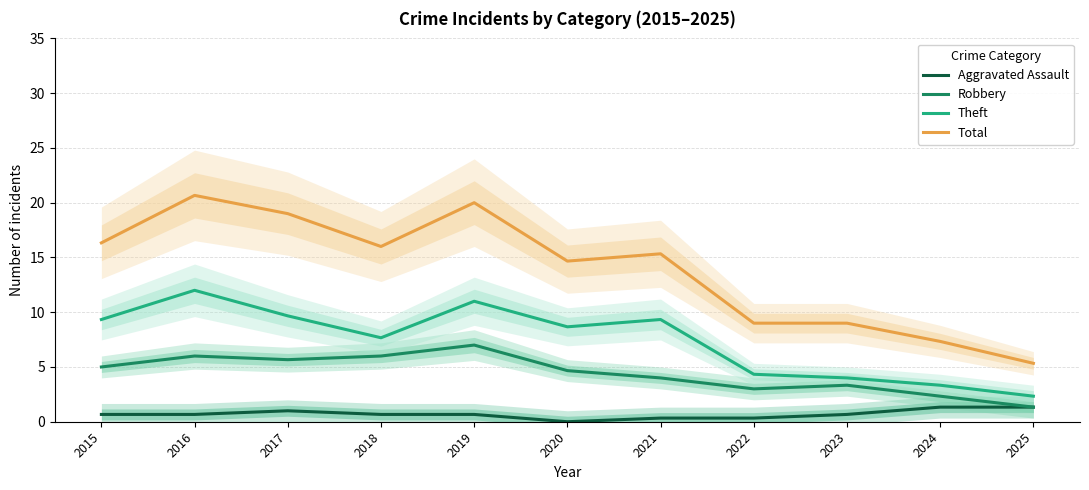

True or false: Theft and Robbery intersect in this chart.

False